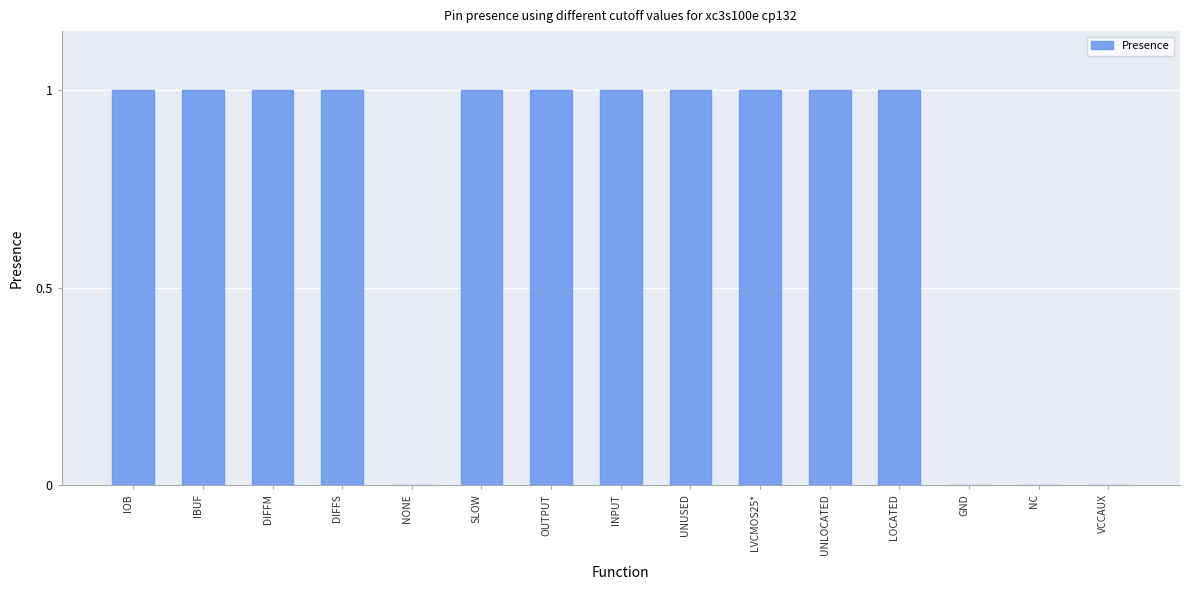

What is the sum of all values?

11